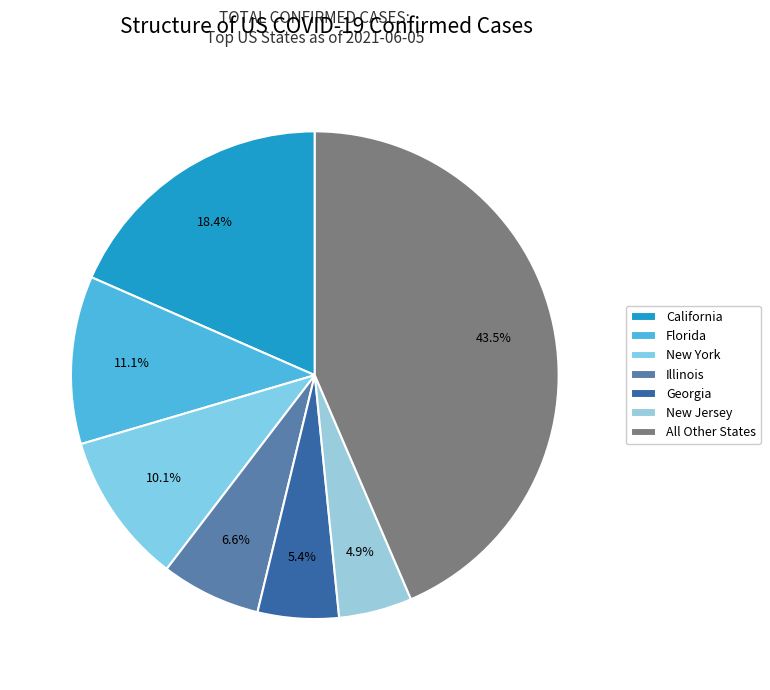

Count the number of slices in the pie.

7